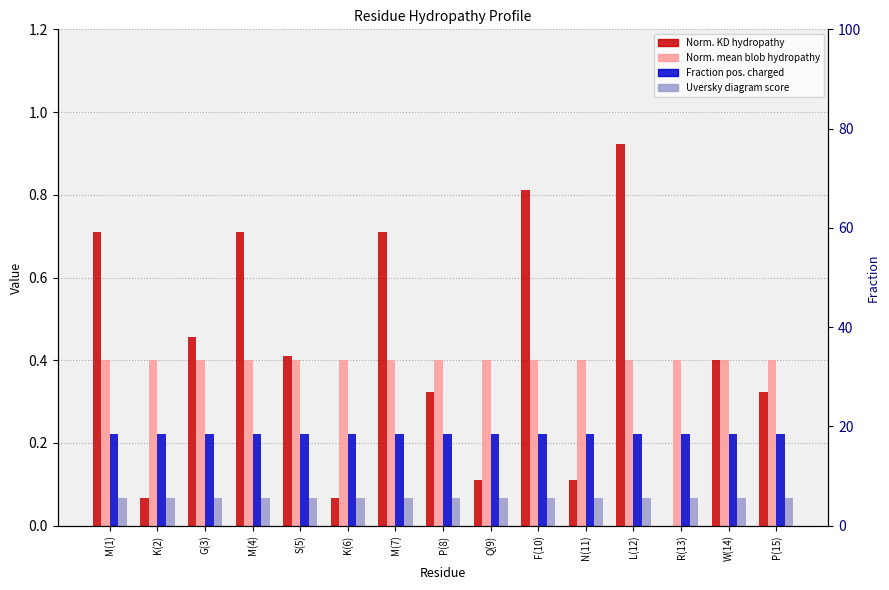

What is the label of the 2nd bar from the right?

W(14)